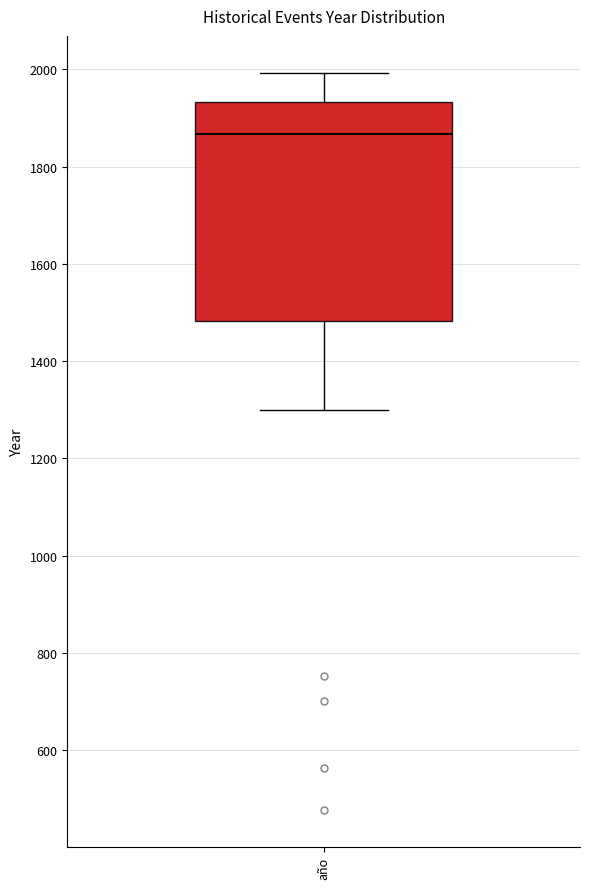

Transcribe this box plot: give where the median line is, the range the box spans, and where the two whiskers end, as read against the y-axis. The values are not printed on the chart, so give them approximately, as read against the axis.

median 1860, box 1480 to 1940, whiskers 1300 to 2000